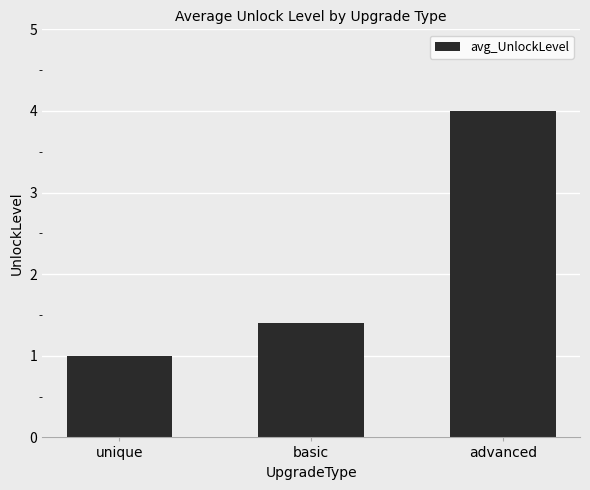

What is the maximum value shown in the chart?

4.0